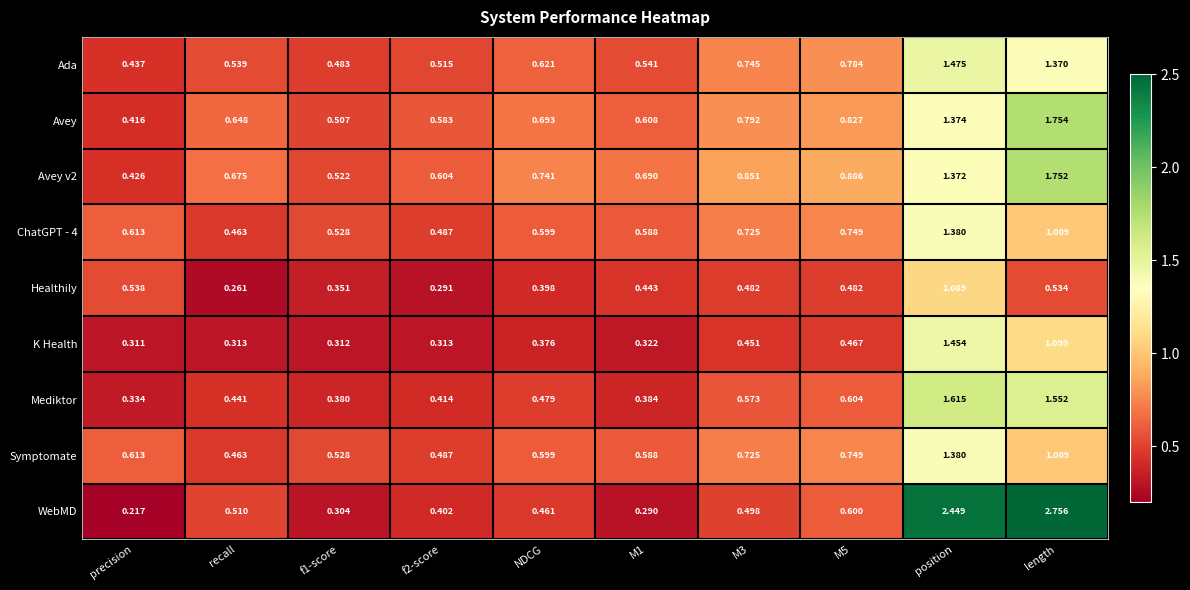

At which label does K Health reach its peak?

position